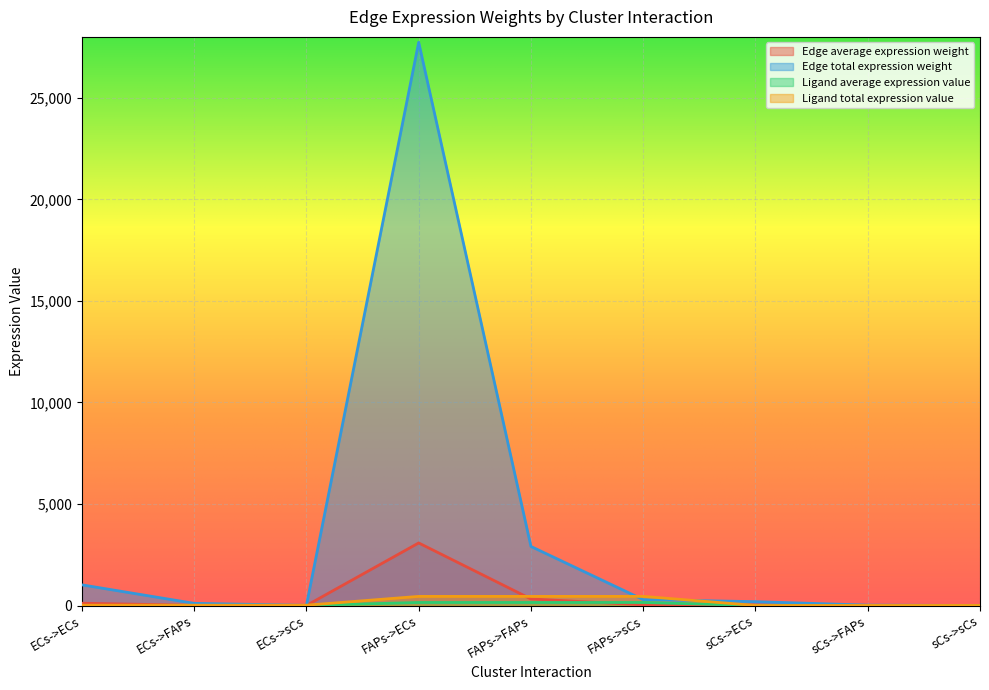

How many lines are shown in the chart?

4